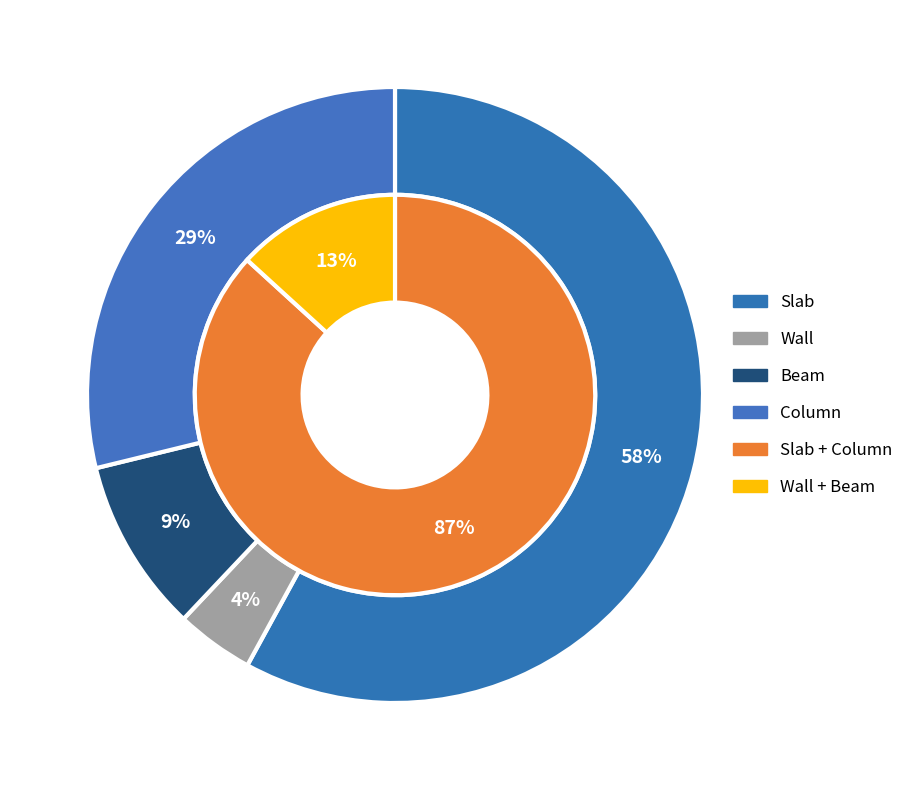

Rank the categories by value from lowest to highest.

Wall, Beam, Column, Slab